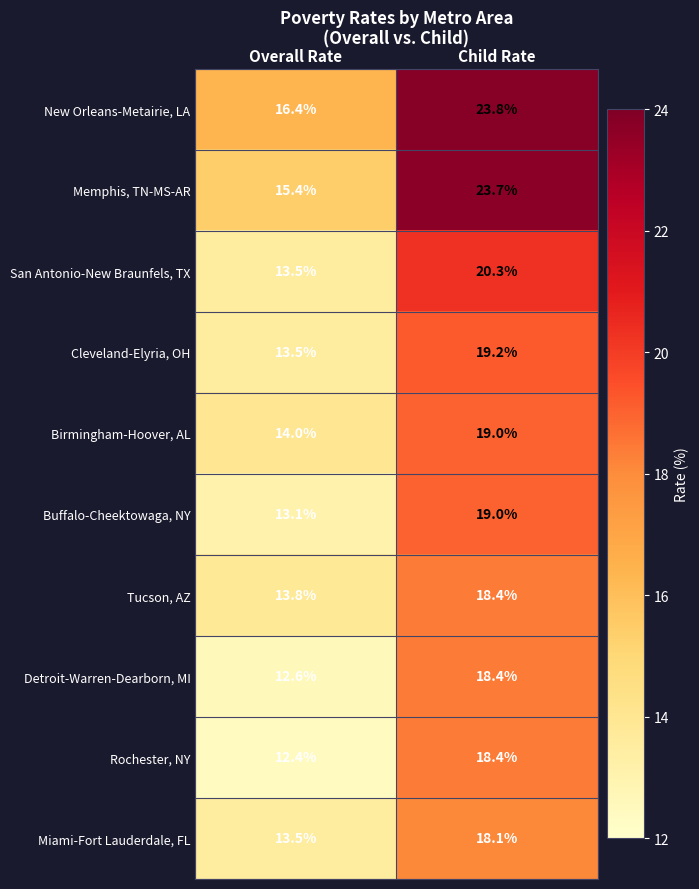

Which label corresponds to the largest value in the chart?

Child Rate